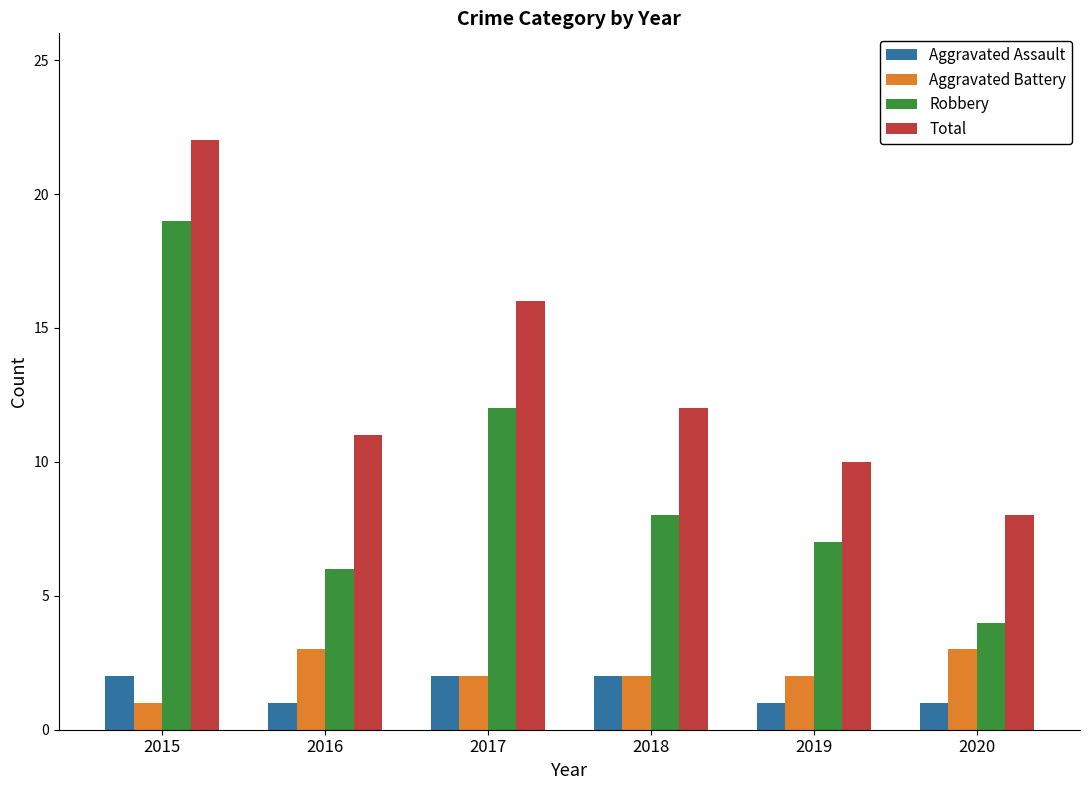

Read the Robbery value at 2015, to the nearest 5.

20